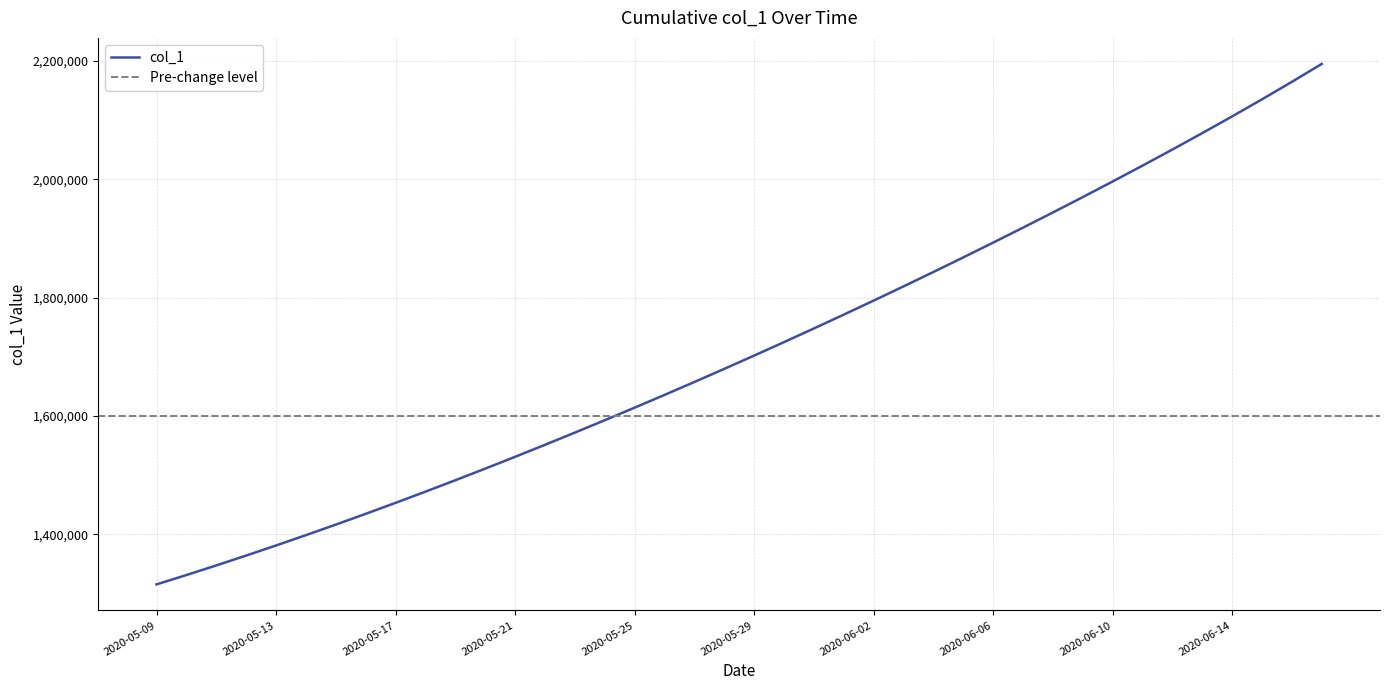

What is the label of the 9th point from the right?

2020-06-09